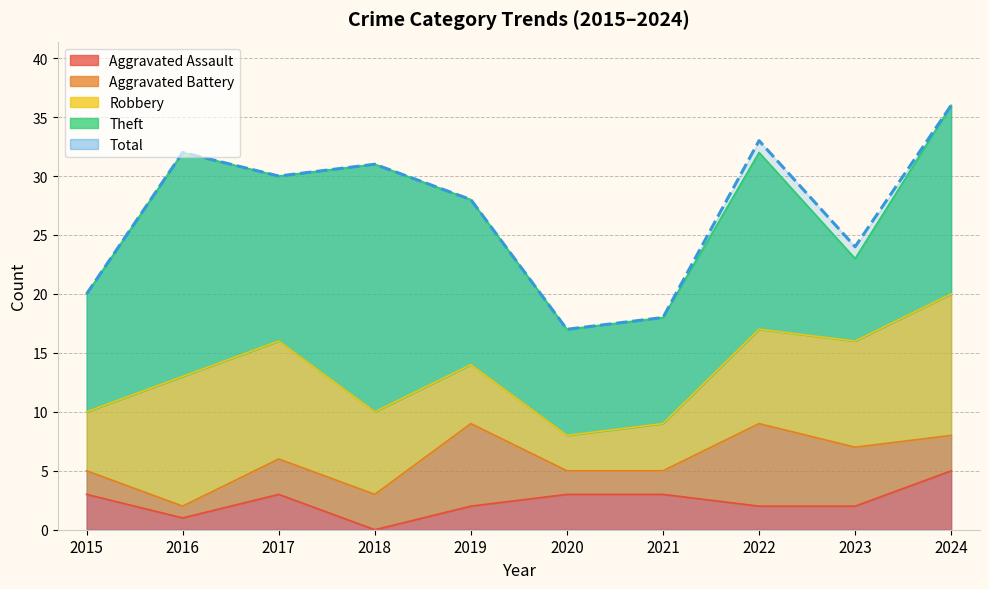

Reading right to left, extract all data points from this chart.

Aggravated Assault: 2024=5	2023=2	2022=2	2021=3	2020=3	2019=2	2018=0	2017=3	2016=1	2015=3
Aggravated Battery: 2024=3	2023=5	2022=7	2021=2	2020=2	2019=7	2018=3	2017=3	2016=1	2015=2
Robbery: 2024=12	2023=9	2022=8	2021=4	2020=3	2019=5	2018=7	2017=10	2016=11	2015=5
Theft: 2024=16	2023=7	2022=15	2021=9	2020=9	2019=14	2018=21	2017=14	2016=19	2015=10
Total: 2024=36	2023=24	2022=33	2021=18	2020=17	2019=28	2018=31	2017=30	2016=32	2015=20